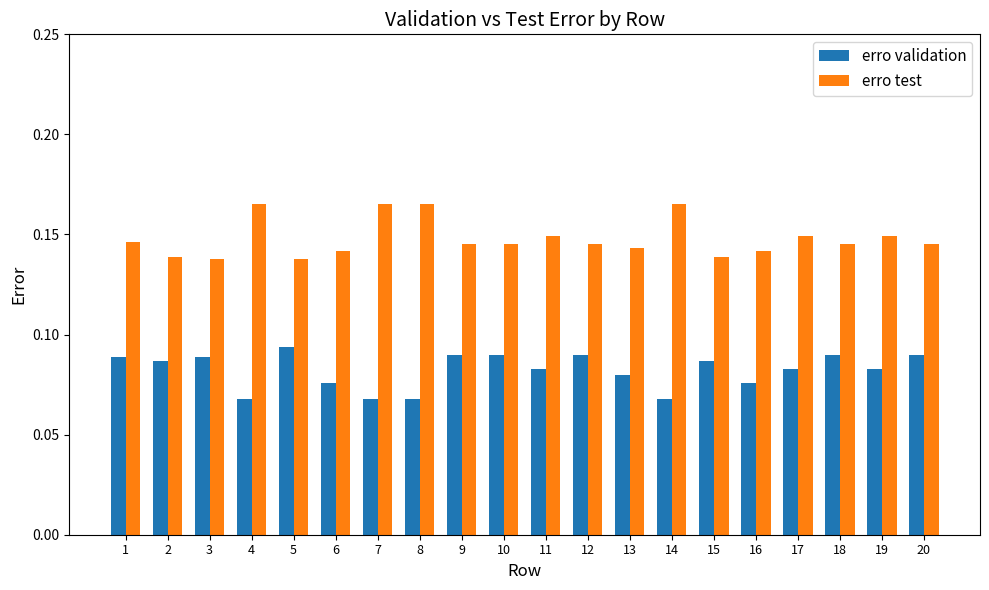

Count the erro validation values in the range 0 to 1.

20